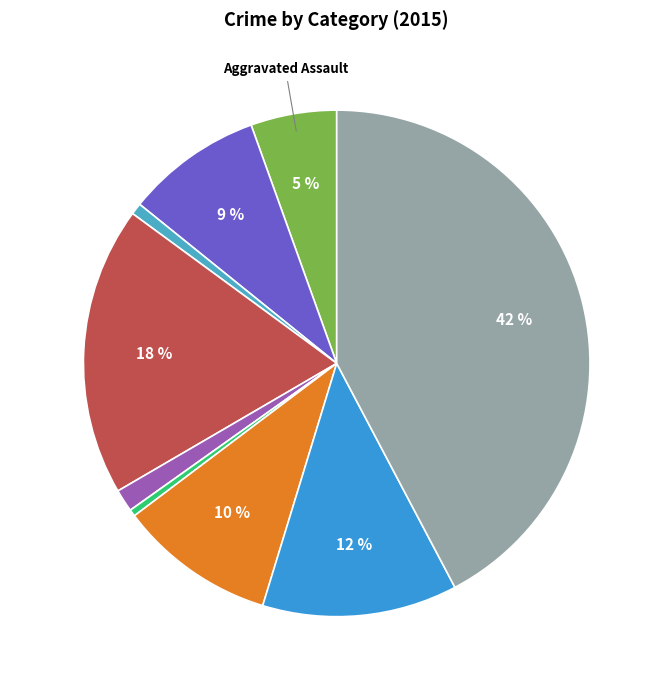

Count the number of slices in the pie.

9